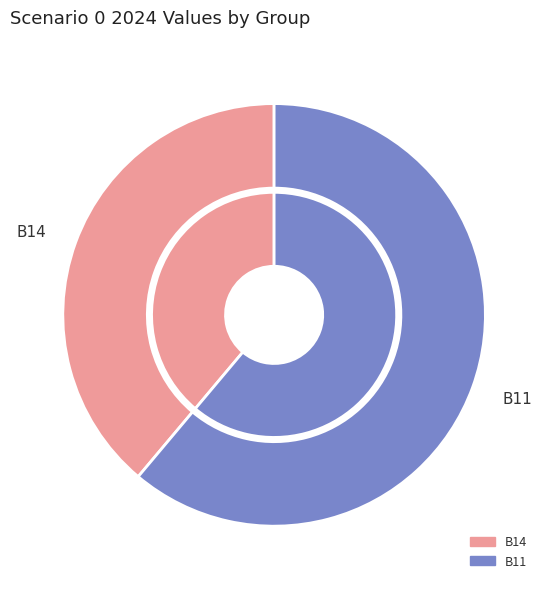

Is it true that in27 is 13% of the pie?

False